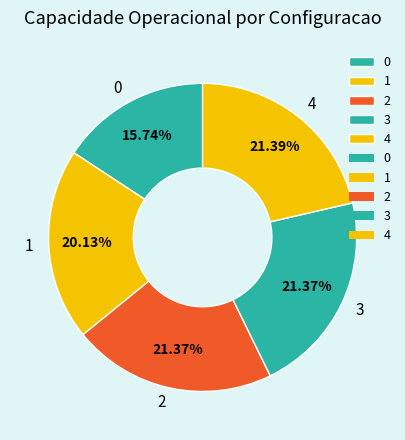

Count the number of slices in the pie.

5